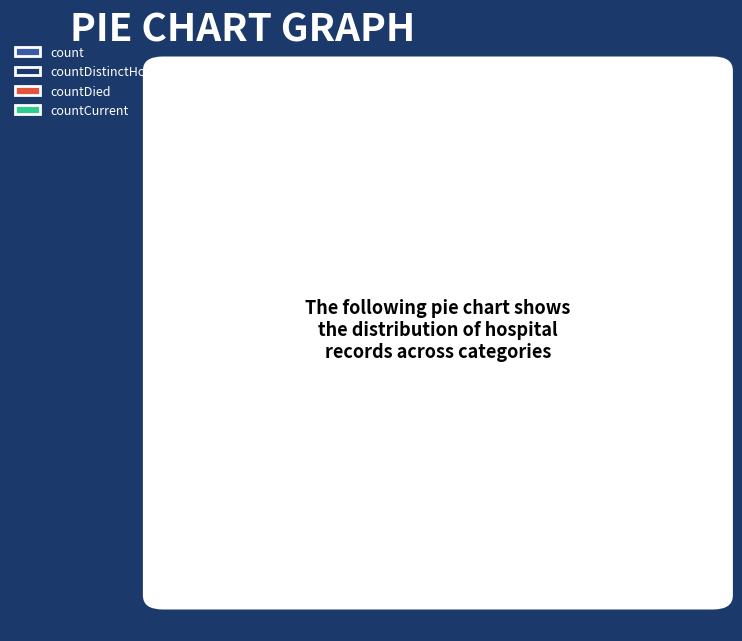

Is it true that countCurrent is 1% of the pie?

True